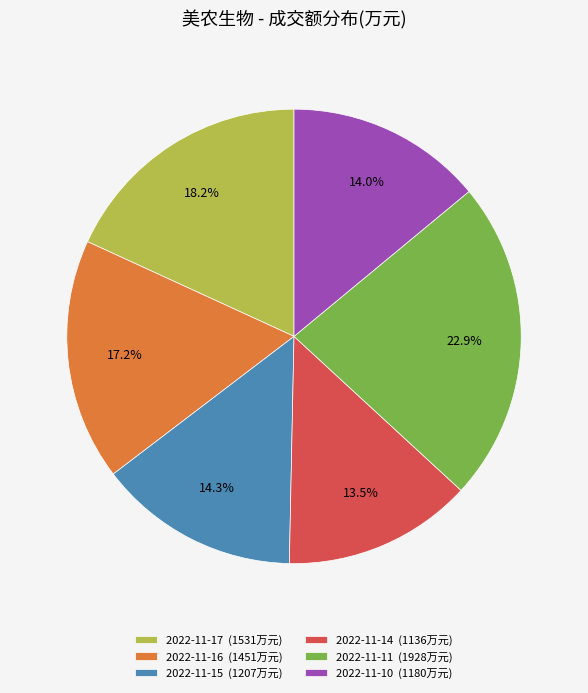

Count the number of slices in the pie.

6